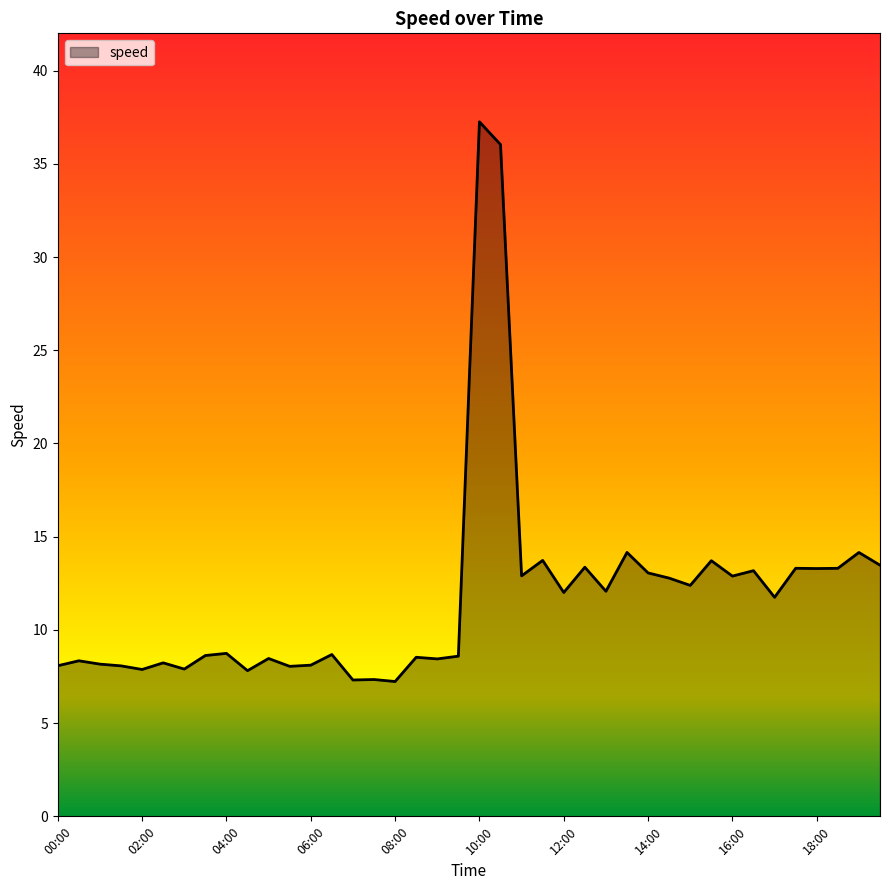

What is the smallest value displayed?

7.2